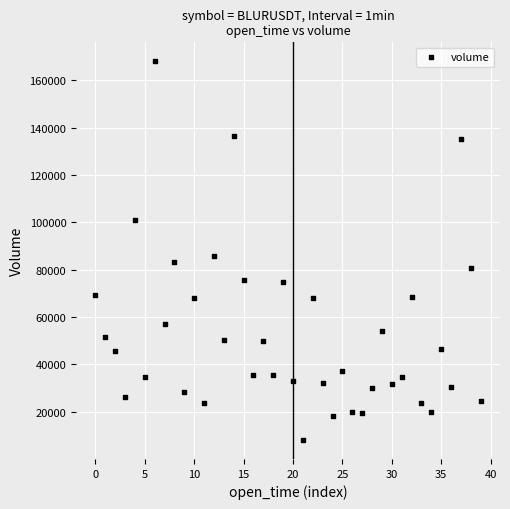

What is the range of Y values (max minus min)?

159911